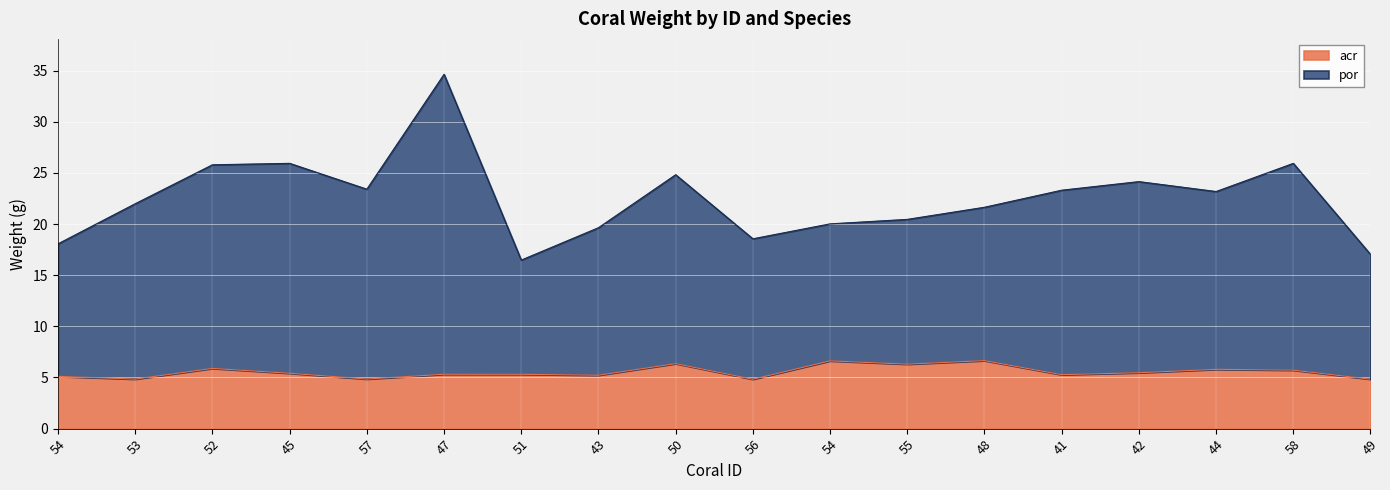

How many values in the acr series are below 5?

4